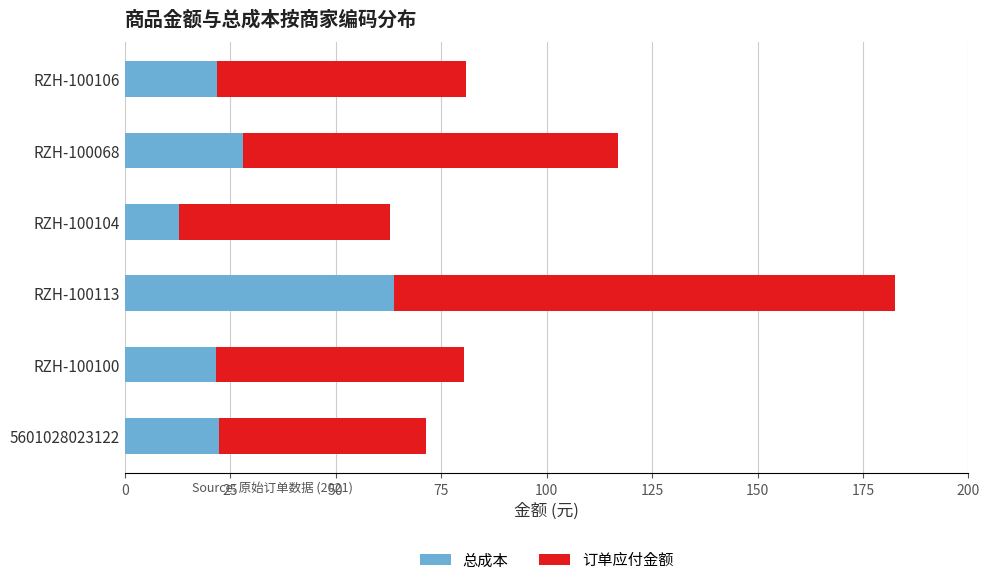

At which label is 总成本 closest to 38?

RZH-100068